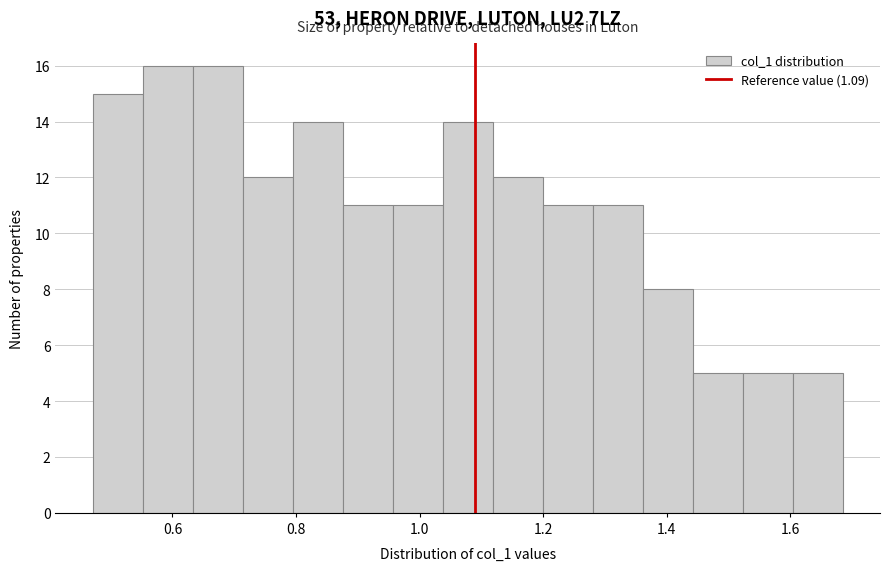

What is the height of the bar covering 0.80 to 0.88 on the x-axis? Neither the bar edges nor the heights are printed on the chart, so give them approximately, as read against the axes.

14